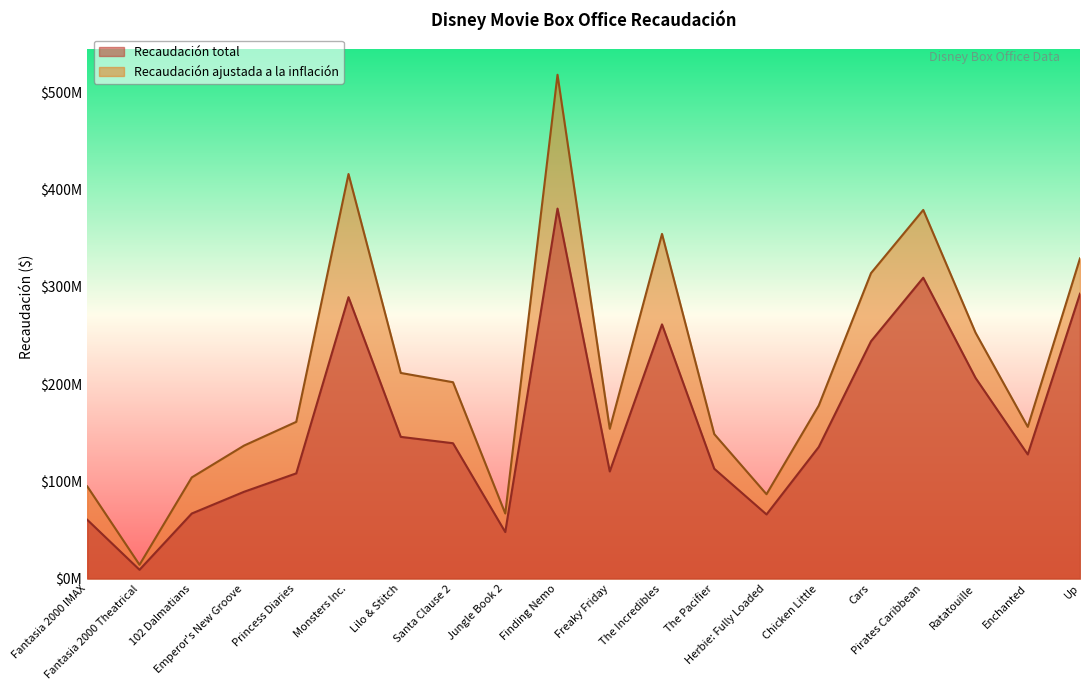

The Recaudación ajustada a la inflación series shows 329336681 at Up. True or false?

True